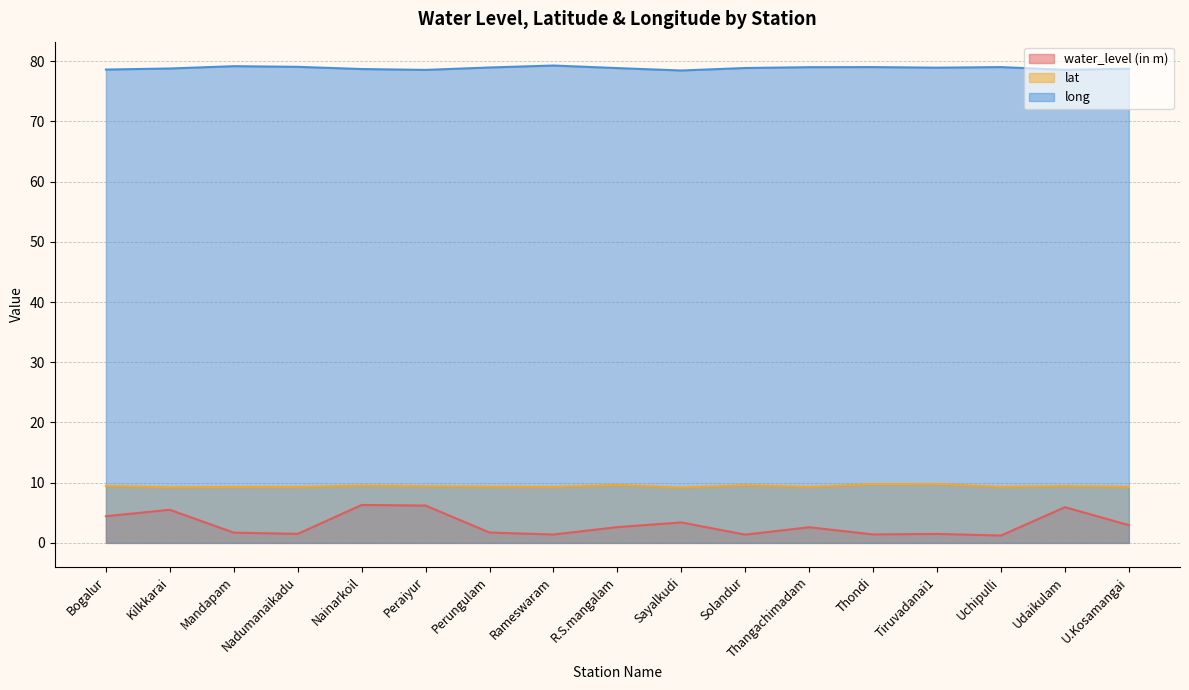

The lat series shows 9.6 at R.S.mangalam. True or false?

True